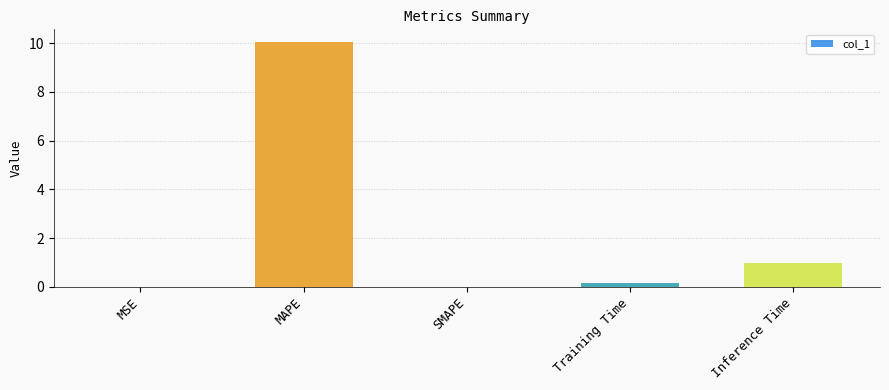

Between Training Time and MAPE, which is larger?

MAPE